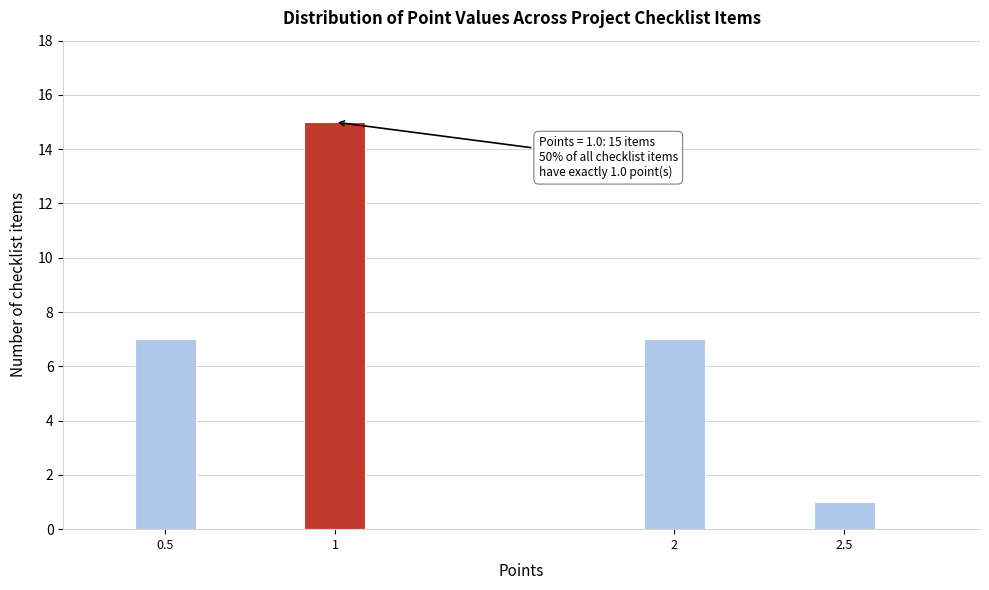

Reading left to right, extract all data points from this chart.

7	15	7	1